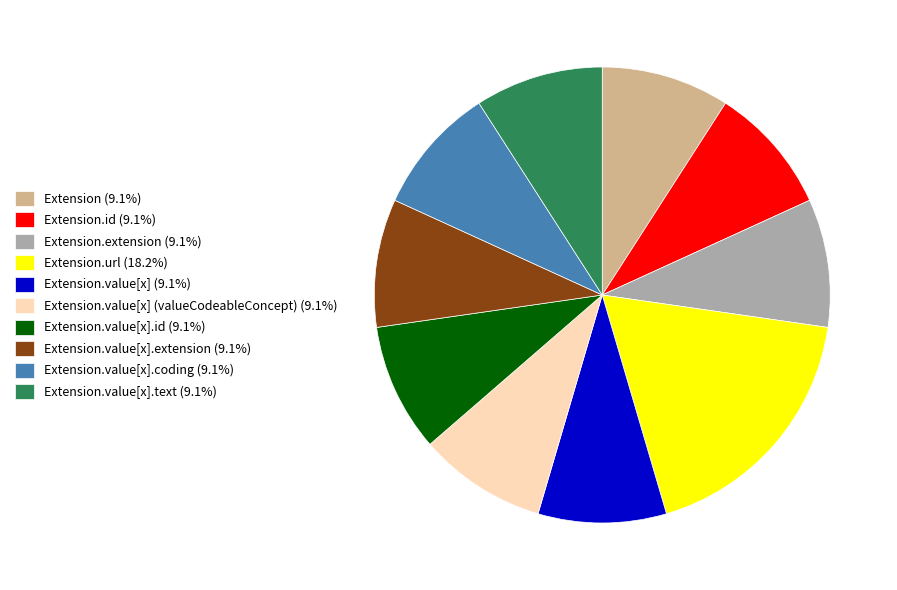

Is there a majority slice in this chart?

No